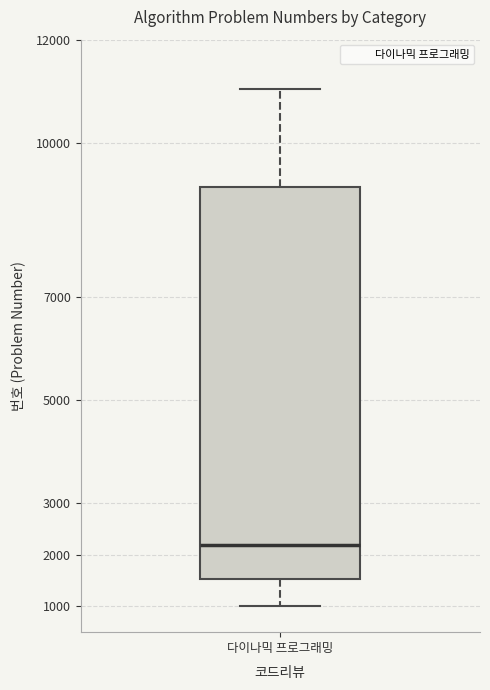

Read this box plot against the y-axis: the position of the median line, the range covered by the box, and the ends of both whiskers. The values are not printed on the chart, so give them approximately, as read against the axis.

median 2200, box 1500 to 9100, whiskers 1000 to 11100